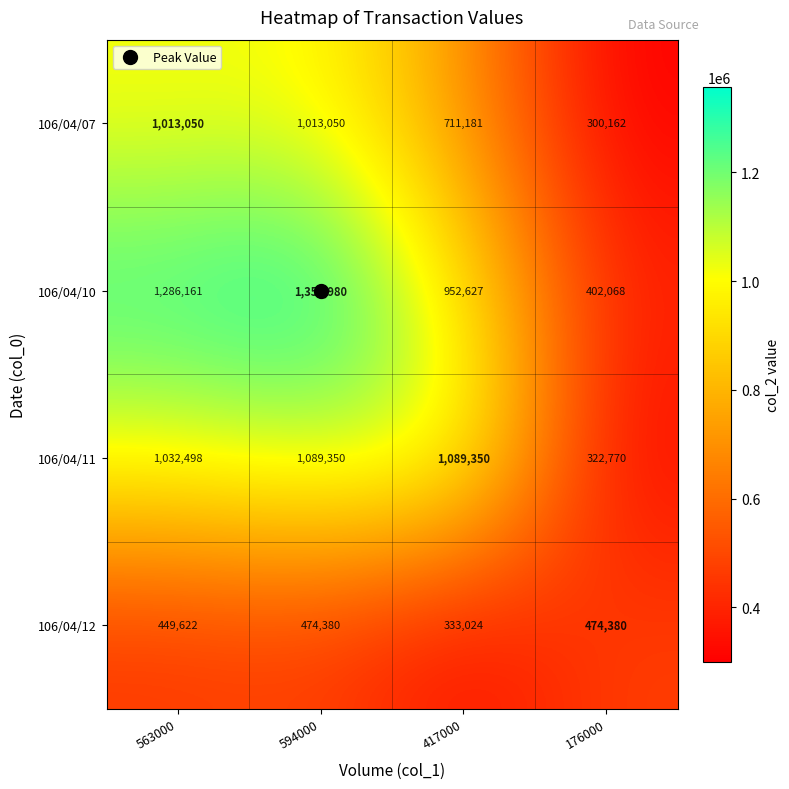

What value does the 106/04/10 series have at 176000?

402068